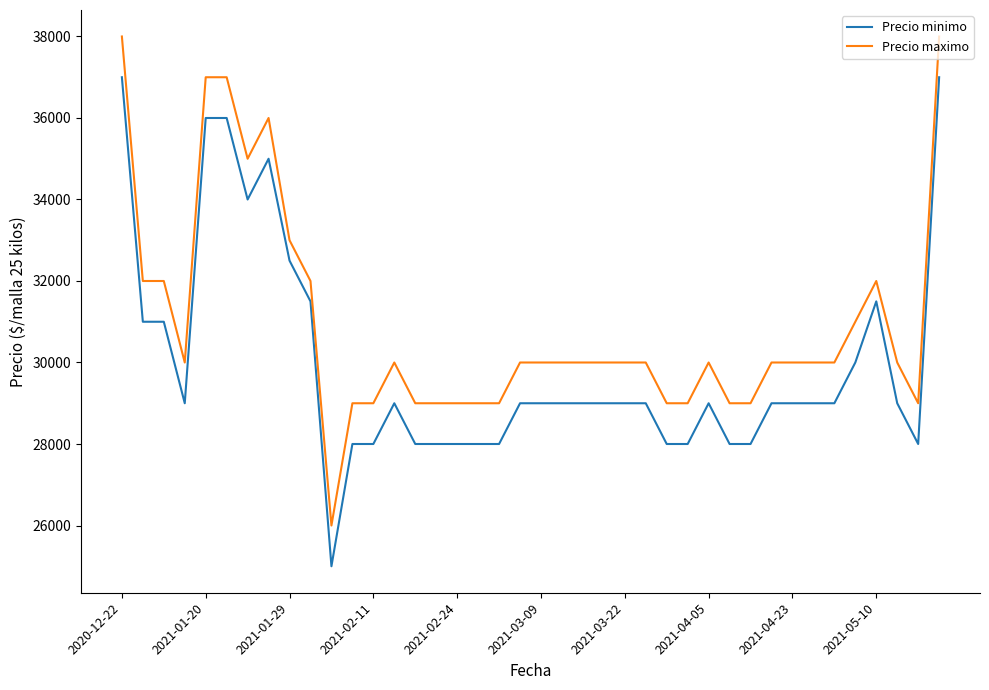

What is the smallest value displayed?

25000